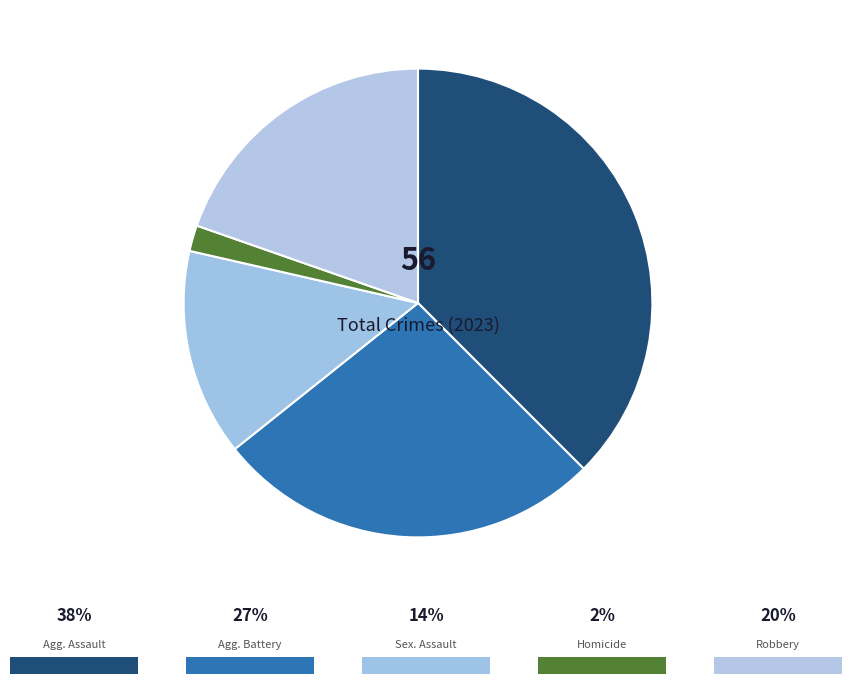

How many slices are in this pie chart?

5